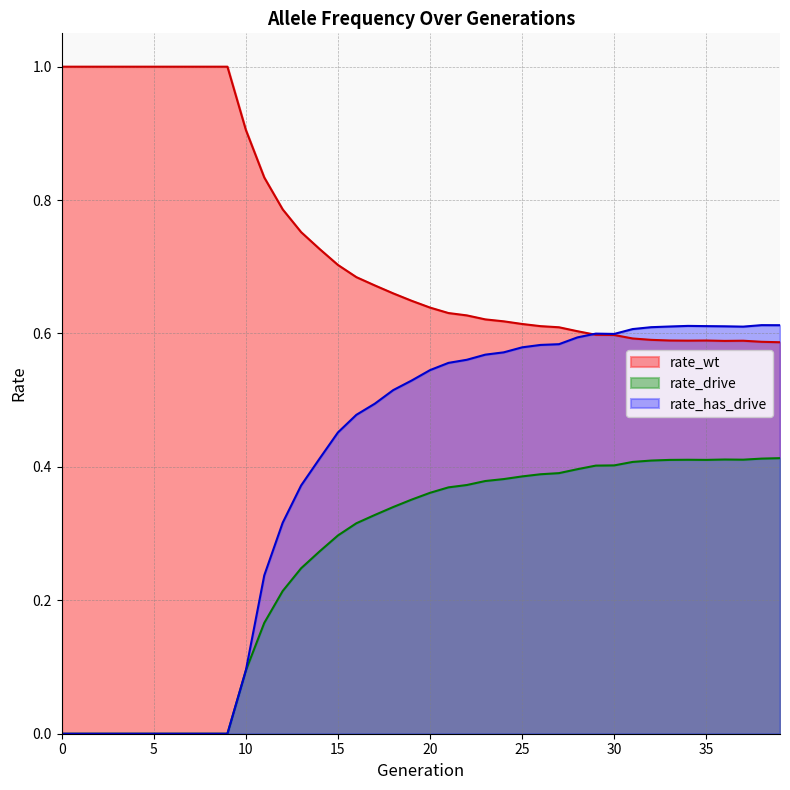

True or false: rate_drive has a value of 0.2 at 13.

True